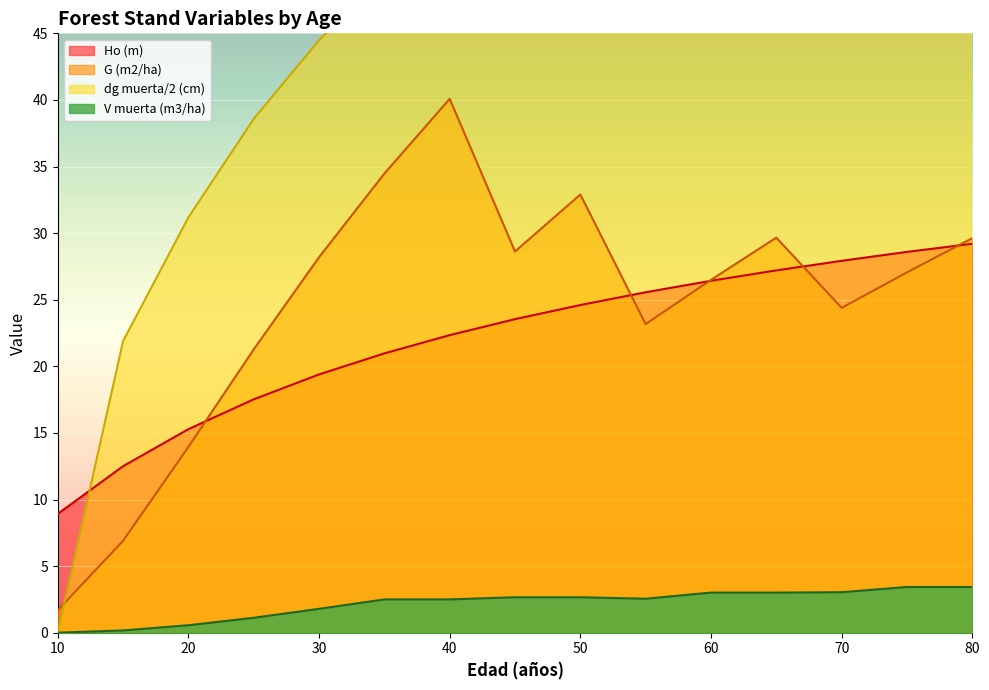

True or false: V muerta (m3/ha) and G (m2/ha) cross at least once.

False